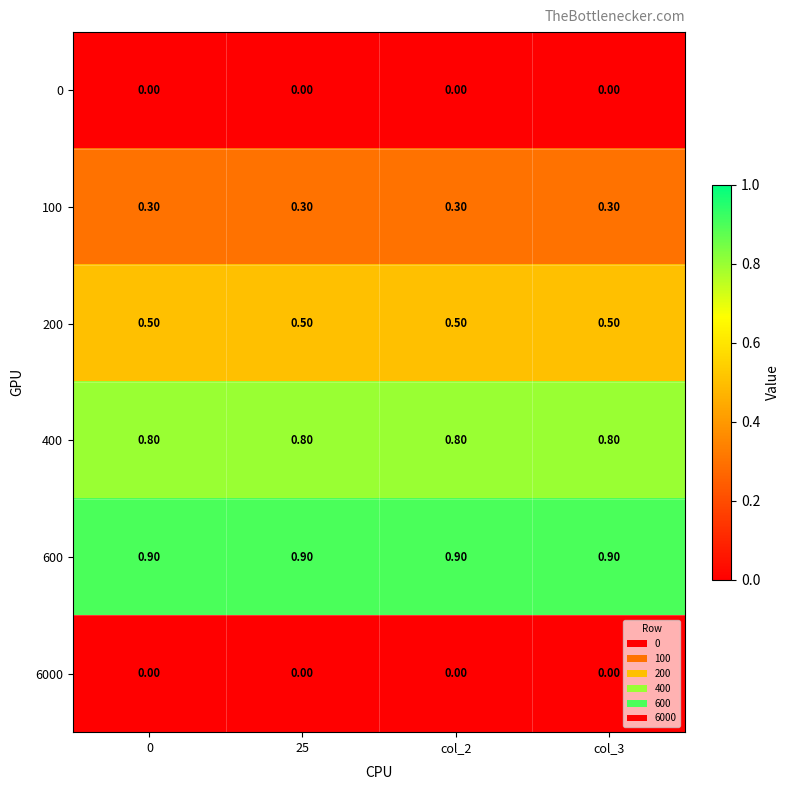

What is the spread (max minus min) of values at 25?

0.9